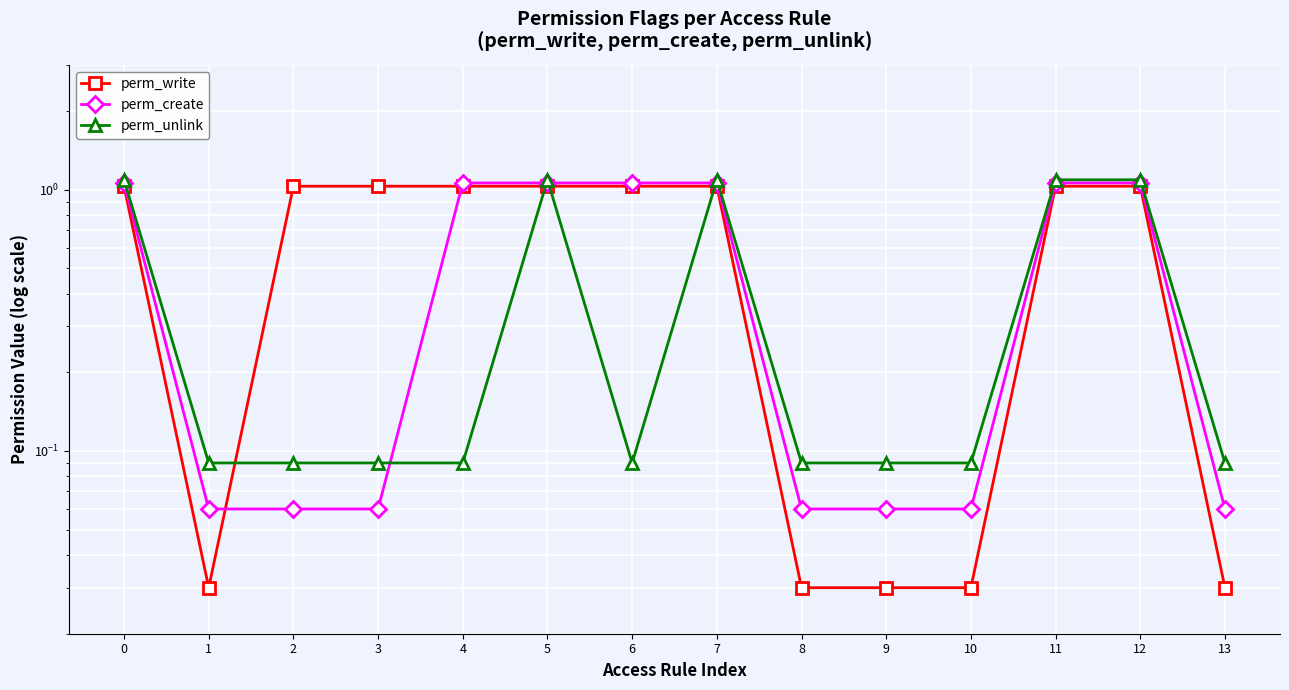

Reading right to left, transcribe all the data shown in this chart.

perm_write: 13=0.0	12=1.0	11=1.0	10=0.0	9=0.0	8=0.0	7=1.0	6=1.0	5=1.0	4=1.0	3=1.0	2=1.0	1=0.0	0=1.0
perm_create: 13=0.1	12=1.1	11=1.1	10=0.1	9=0.1	8=0.1	7=1.1	6=1.1	5=1.1	4=1.1	3=0.1	2=0.1	1=0.1	0=1.1
perm_unlink: 13=0.1	12=1.1	11=1.1	10=0.1	9=0.1	8=0.1	7=1.1	6=0.1	5=1.1	4=0.1	3=0.1	2=0.1	1=0.1	0=1.1